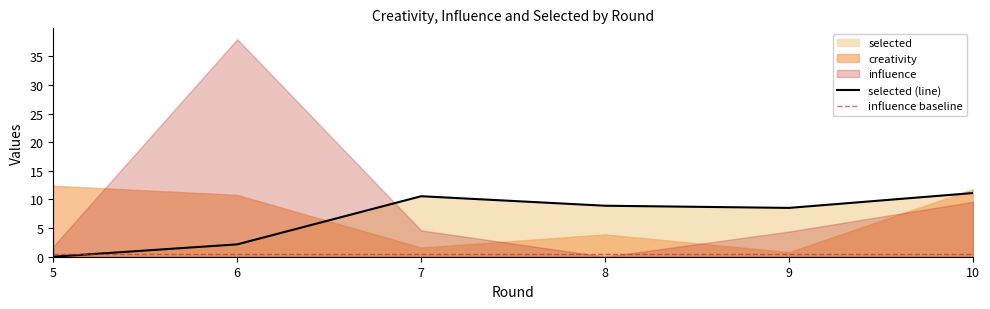

Between 10 and 6, which is larger?

10